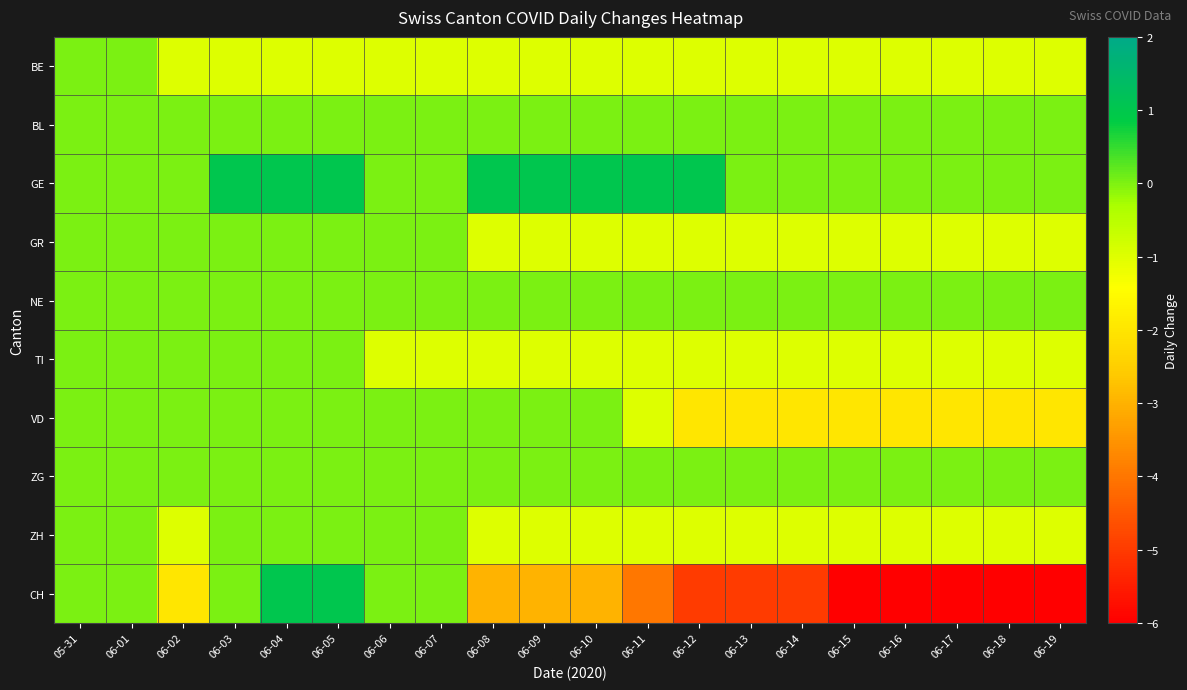

Reading left to right, transcribe all the data shown in this chart.

BE: 05-31=0	06-01=0	06-02=-1	06-03=-1	06-04=-1	06-05=-1	06-06=-1	06-07=-1	06-08=-1	06-09=-1	06-10=-1	06-11=-1	06-12=-1	06-13=-1	06-14=-1	06-15=-1	06-16=-1	06-17=-1	06-18=-1	06-19=-1
BL: 05-31=0	06-01=0	06-02=0	06-03=0	06-04=0	06-05=0	06-06=0	06-07=0	06-08=0	06-09=0	06-10=0	06-11=0	06-12=0	06-13=0	06-14=0	06-15=0	06-16=0	06-17=0	06-18=0	06-19=0
GE: 05-31=0	06-01=0	06-02=0	06-03=1	06-04=1	06-05=1	06-06=0	06-07=0	06-08=1	06-09=1	06-10=1	06-11=1	06-12=1	06-13=0	06-14=0	06-15=0	06-16=0	06-17=0	06-18=0	06-19=0
GR: 05-31=0	06-01=0	06-02=0	06-03=0	06-04=0	06-05=0	06-06=0	06-07=0	06-08=-1	06-09=-1	06-10=-1	06-11=-1	06-12=-1	06-13=-1	06-14=-1	06-15=-1	06-16=-1	06-17=-1	06-18=-1	06-19=-1
NE: 05-31=0	06-01=0	06-02=0	06-03=0	06-04=0	06-05=0	06-06=0	06-07=0	06-08=0	06-09=0	06-10=0	06-11=0	06-12=0	06-13=0	06-14=0	06-15=0	06-16=0	06-17=0	06-18=0	06-19=0
TI: 05-31=0	06-01=0	06-02=0	06-03=0	06-04=0	06-05=0	06-06=-1	06-07=-1	06-08=-1	06-09=-1	06-10=-1	06-11=-1	06-12=-1	06-13=-1	06-14=-1	06-15=-1	06-16=-1	06-17=-1	06-18=-1	06-19=-1
VD: 05-31=0	06-01=0	06-02=0	06-03=0	06-04=0	06-05=0	06-06=0	06-07=0	06-08=0	06-09=0	06-10=0	06-11=-1	06-12=-2	06-13=-2	06-14=-2	06-15=-2	06-16=-2	06-17=-2	06-18=-2	06-19=-2
ZG: 05-31=0	06-01=0	06-02=0	06-03=0	06-04=0	06-05=0	06-06=0	06-07=0	06-08=0	06-09=0	06-10=0	06-11=0	06-12=0	06-13=0	06-14=0	06-15=0	06-16=0	06-17=0	06-18=0	06-19=0
ZH: 05-31=0	06-01=0	06-02=-1	06-03=0	06-04=0	06-05=0	06-06=0	06-07=0	06-08=-1	06-09=-1	06-10=-1	06-11=-1	06-12=-1	06-13=-1	06-14=-1	06-15=-1	06-16=-1	06-17=-1	06-18=-1	06-19=-1
CH: 05-31=0	06-01=0	06-02=-2	06-03=0	06-04=1	06-05=1	06-06=0	06-07=0	06-08=-3	06-09=-3	06-10=-3	06-11=-4	06-12=-5	06-13=-5	06-14=-5	06-15=-6	06-16=-6	06-17=-6	06-18=-6	06-19=-6